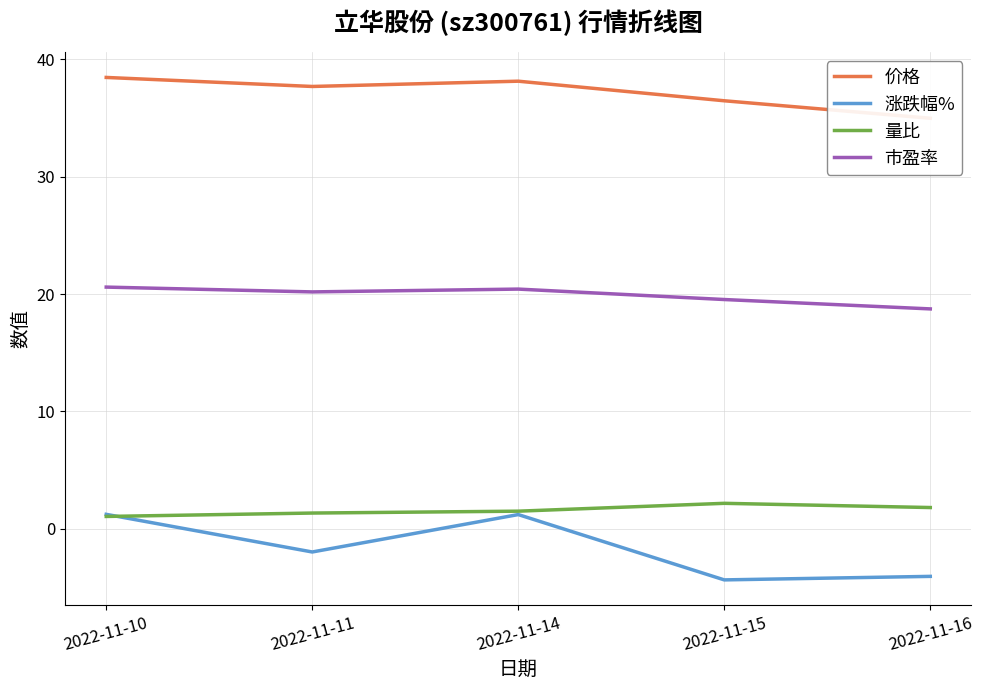

What is the lowest value of the 价格 series?

35.0